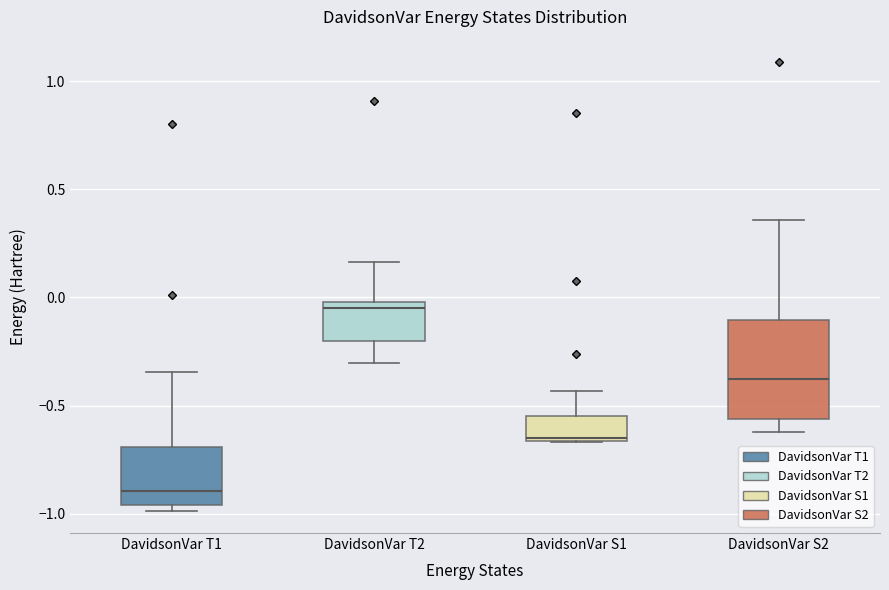

Which box's median line is the highest?

DavidsonVar T2